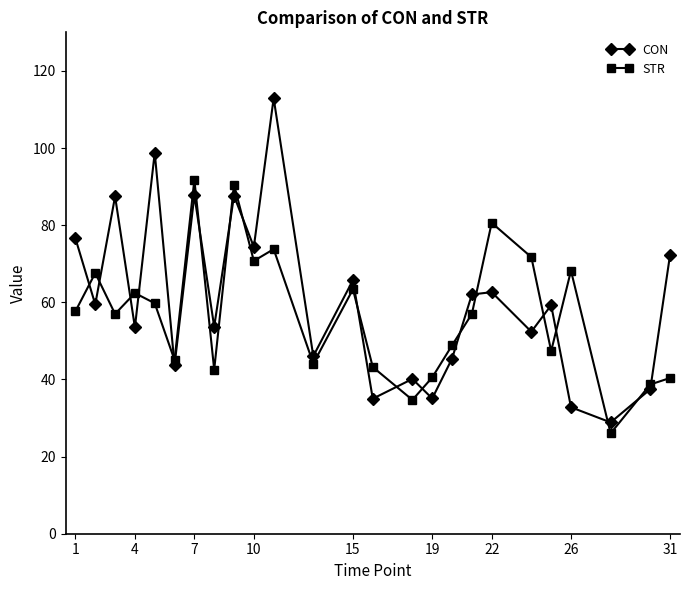

Does the chart display data point markers on the line(s)?

Yes